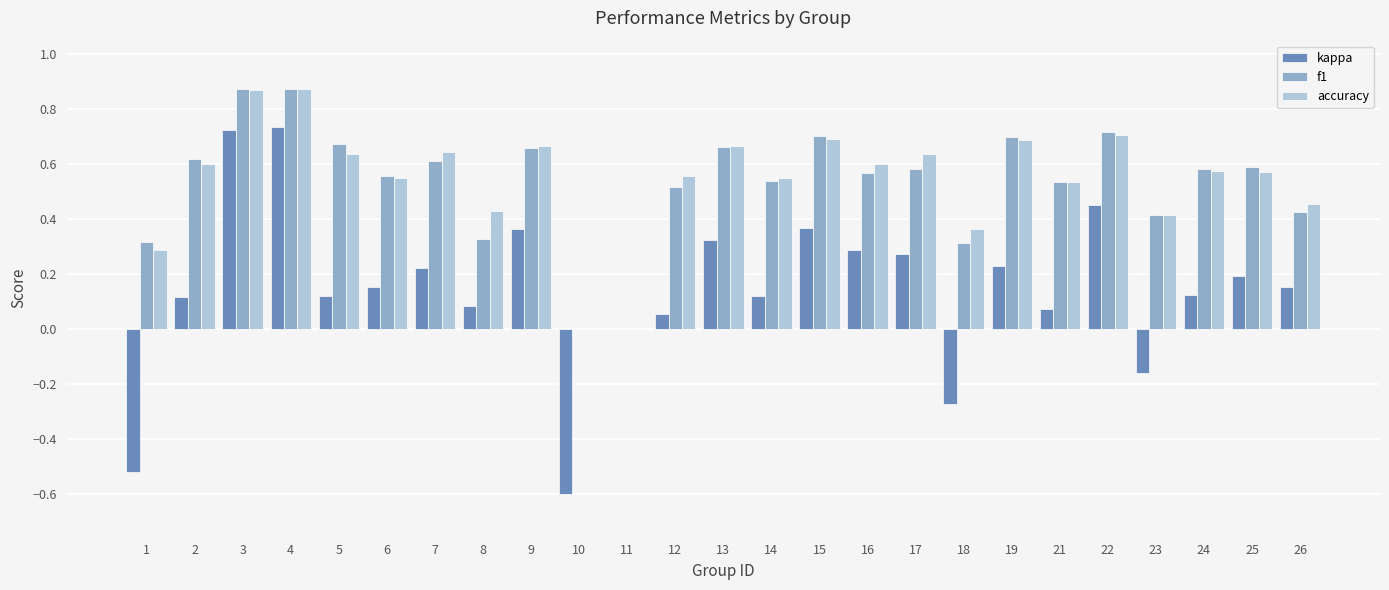

How many groups of bars are there?

25